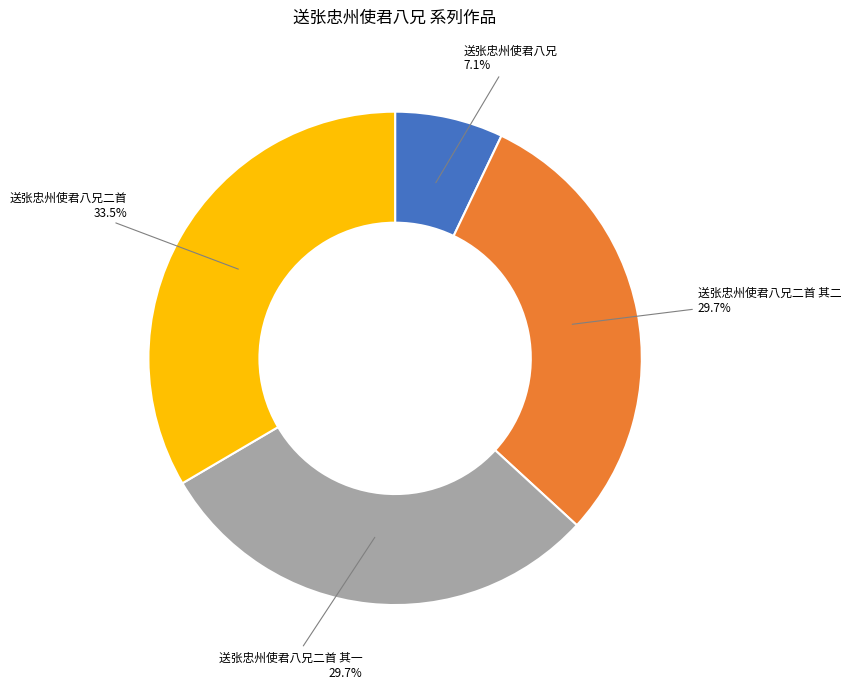

The 送张忠州使君八兄 slice represents 15% of the pie. True or false?

False